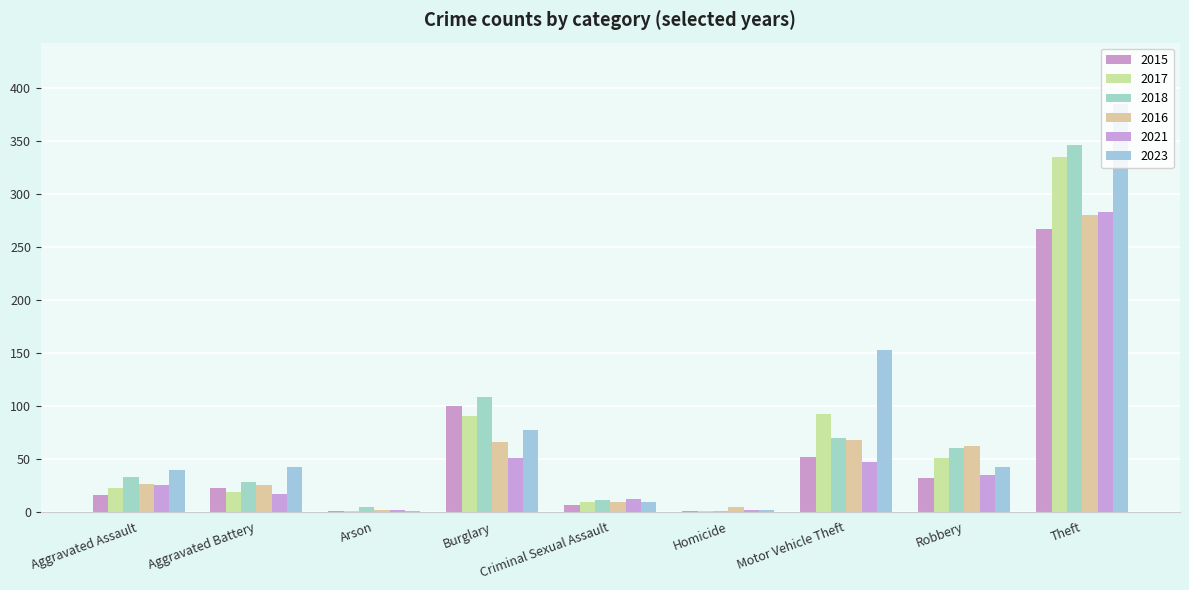

What is the sum of the 2015 values at Aggravated Assault and Robbery?

48